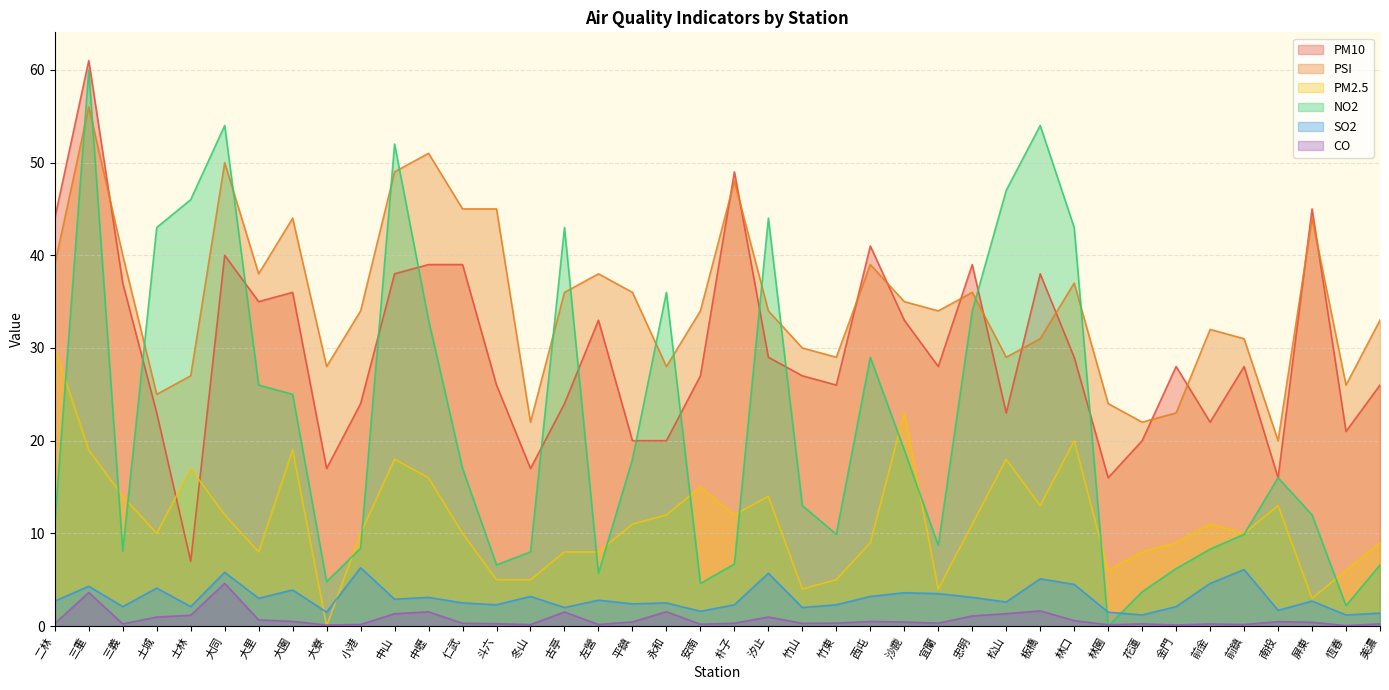

What is the difference between the highest and lowest values at 大園?

43.5